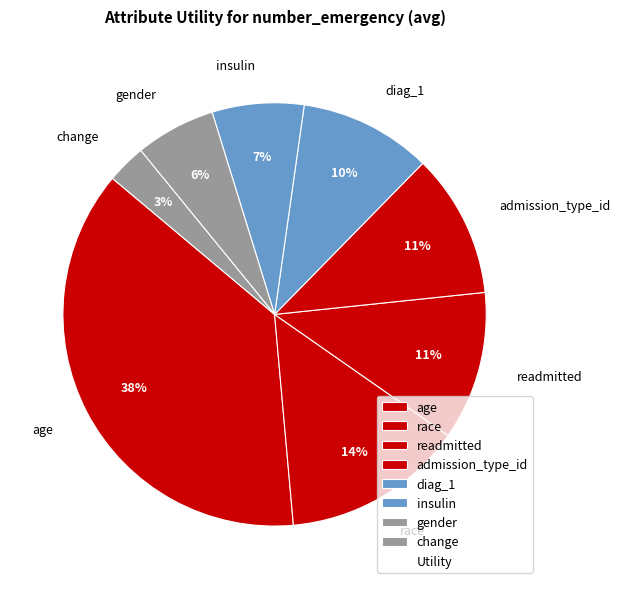

The admission_type_id slice represents 11% of the pie. True or false?

True